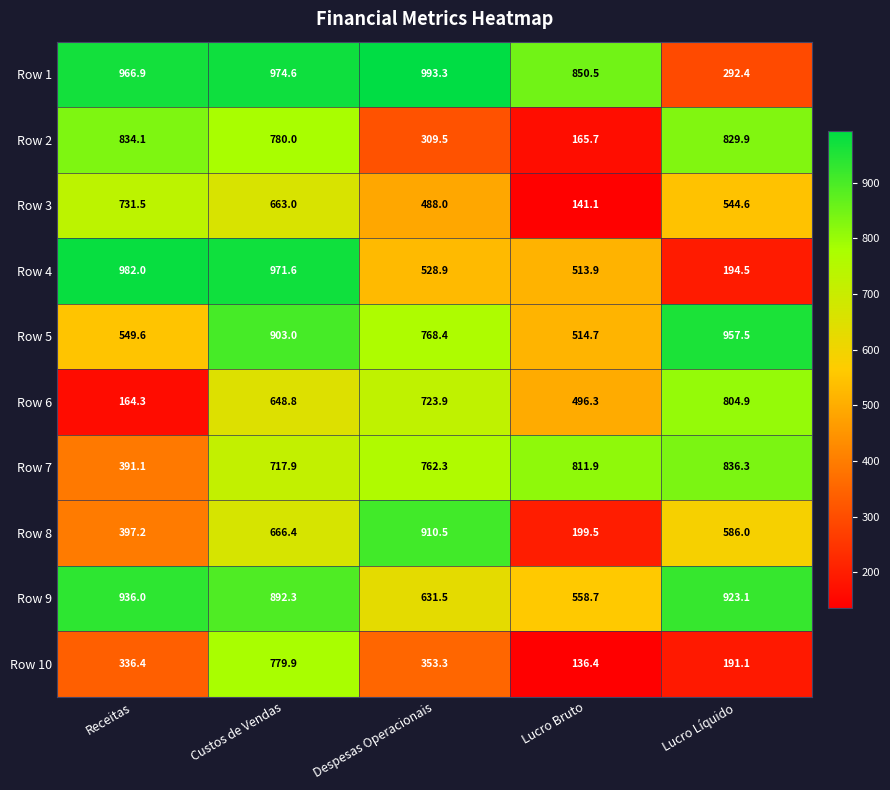

At how many categories does at least one series exceed 846?

5